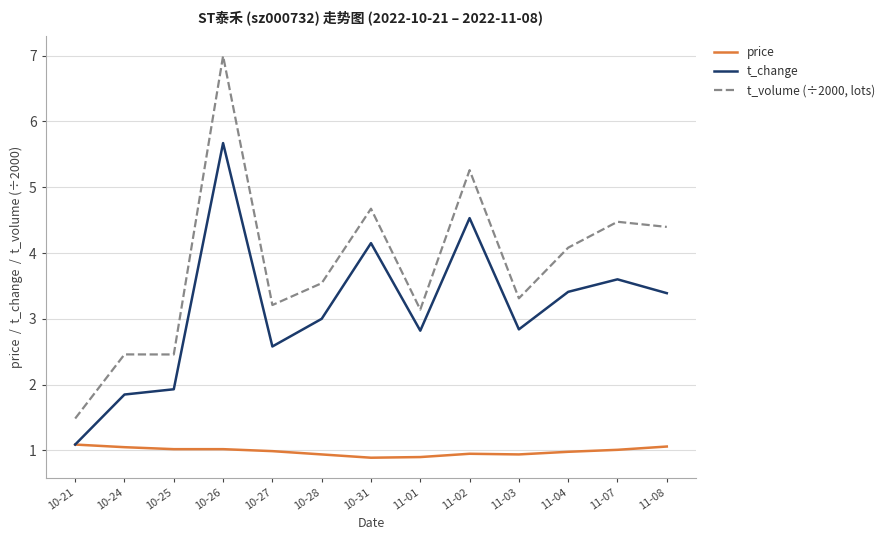

What position from the left is 11-07?

12